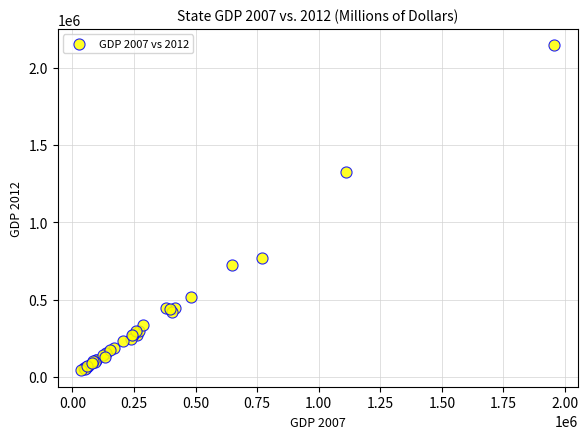

What Y value in the scatter plot is closest to 1093251?

1322447.9